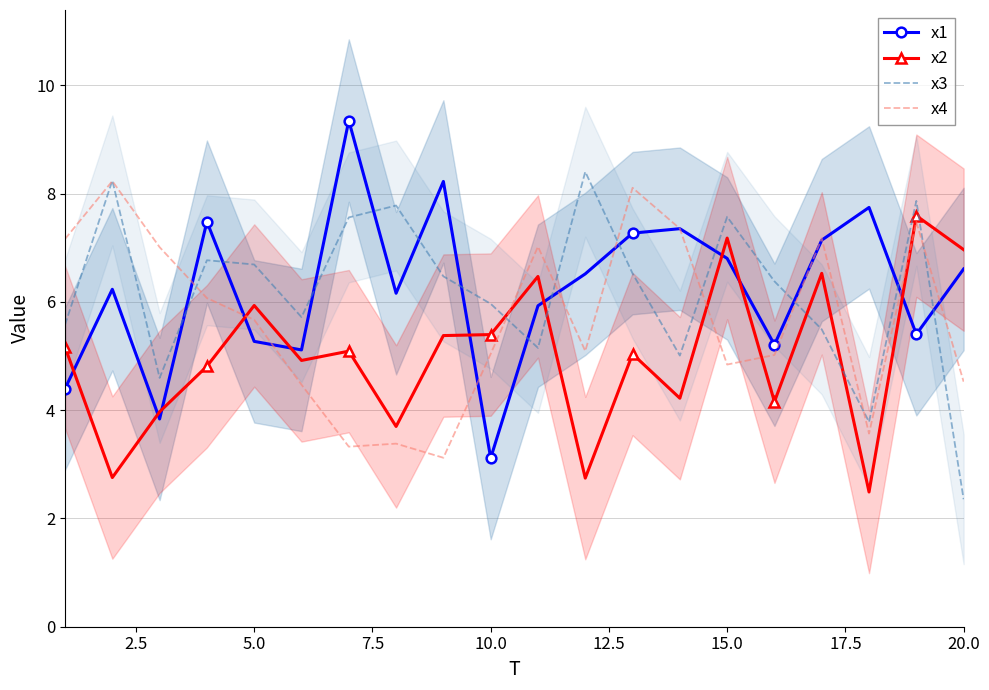

Which series has the largest total across all categories?

x1